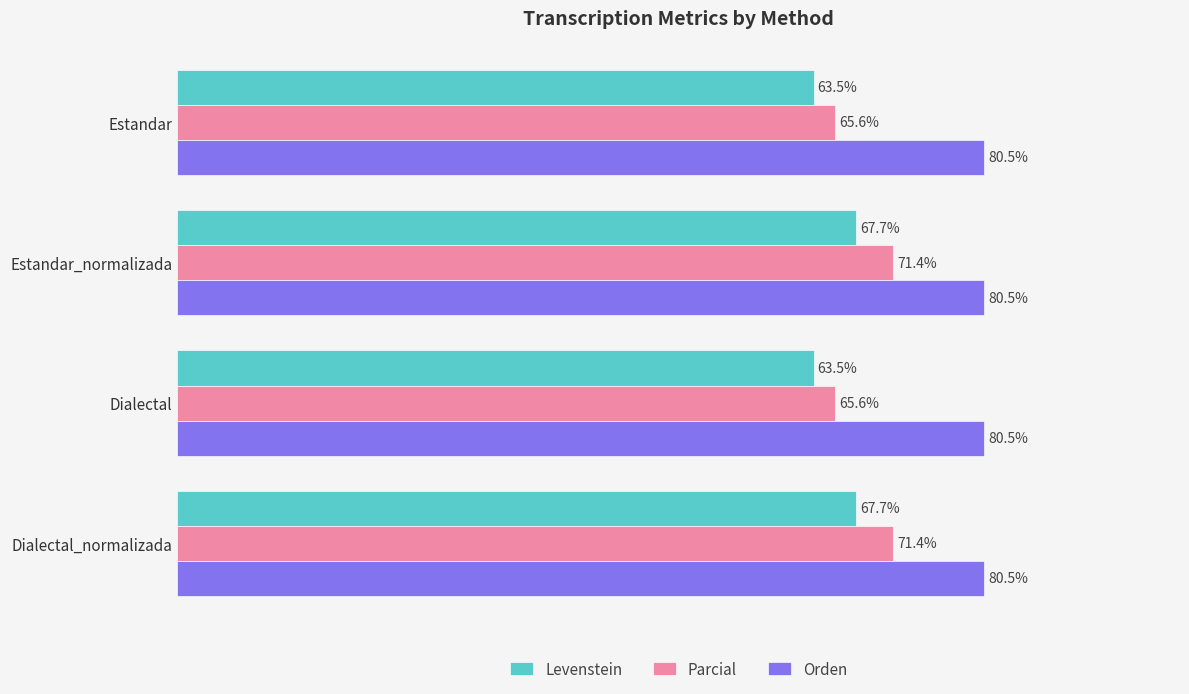

List the series in order of their overall mean, lowest first.

Levenstein, Parcial, Orden